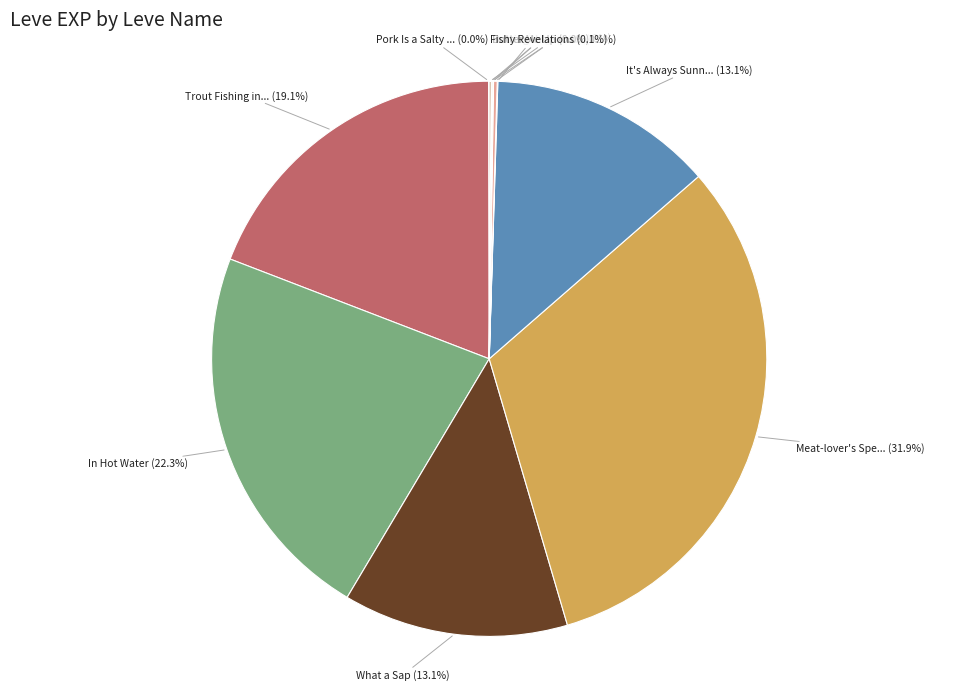

To the nearest percent, what is the difference between the largest and smallest slice percentages?

32%